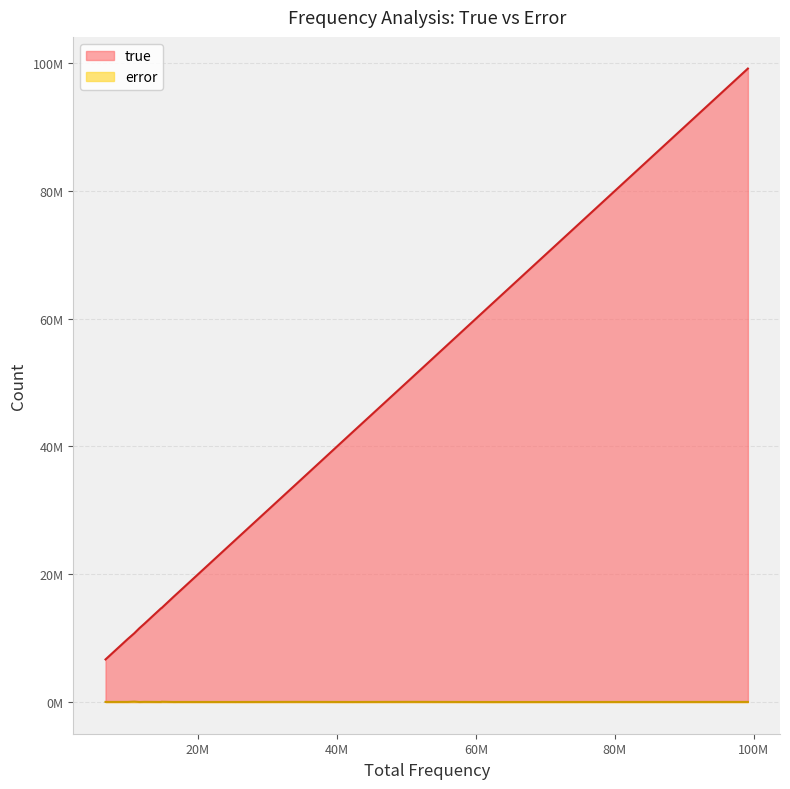

Between 12289397 and 10836139, which series saw the biggest shift?

true